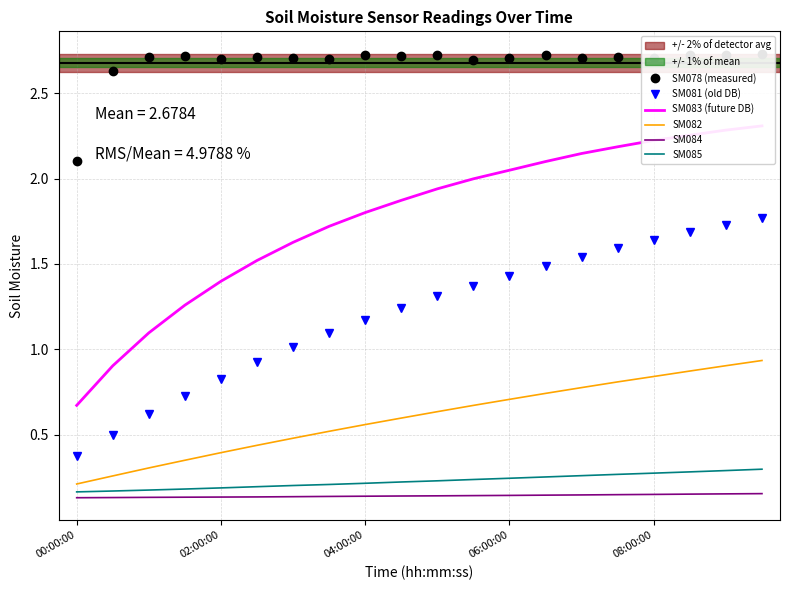

Reading right to left, list all the values displayed in this chart.

SM078 (measured): 2.7	2.7	2.7	2.7	2.7	2.7	2.7	2.7	2.7	2.7	2.7	2.7	2.7	2.7	2.7	2.7	2.7	2.7	2.6	2.1
SM081 (old DB): 1.8	1.7	1.7	1.6	1.6	1.5	1.5	1.4	1.4	1.3	1.2	1.2	1.1	1.0	0.9	0.8	0.7	0.6	0.5	0.4
SM083 (future DB): 2.3	2.3	2.3	2.2	2.2	2.1	2.1	2.0	2.0	1.9	1.9	1.8	1.7	1.6	1.5	1.4	1.3	1.1	0.9	0.7
SM082: 0.9	0.9	0.9	0.8	0.8	0.8	0.7	0.7	0.7	0.6	0.6	0.6	0.5	0.5	0.4	0.4	0.4	0.3	0.3	0.2
SM084: 0.2	0.2	0.2	0.2	0.1	0.1	0.1	0.1	0.1	0.1	0.1	0.1	0.1	0.1	0.1	0.1	0.1	0.1	0.1	0.1
SM085: 0.3	0.3	0.3	0.3	0.3	0.3	0.3	0.2	0.2	0.2	0.2	0.2	0.2	0.2	0.2	0.2	0.2	0.2	0.2	0.2